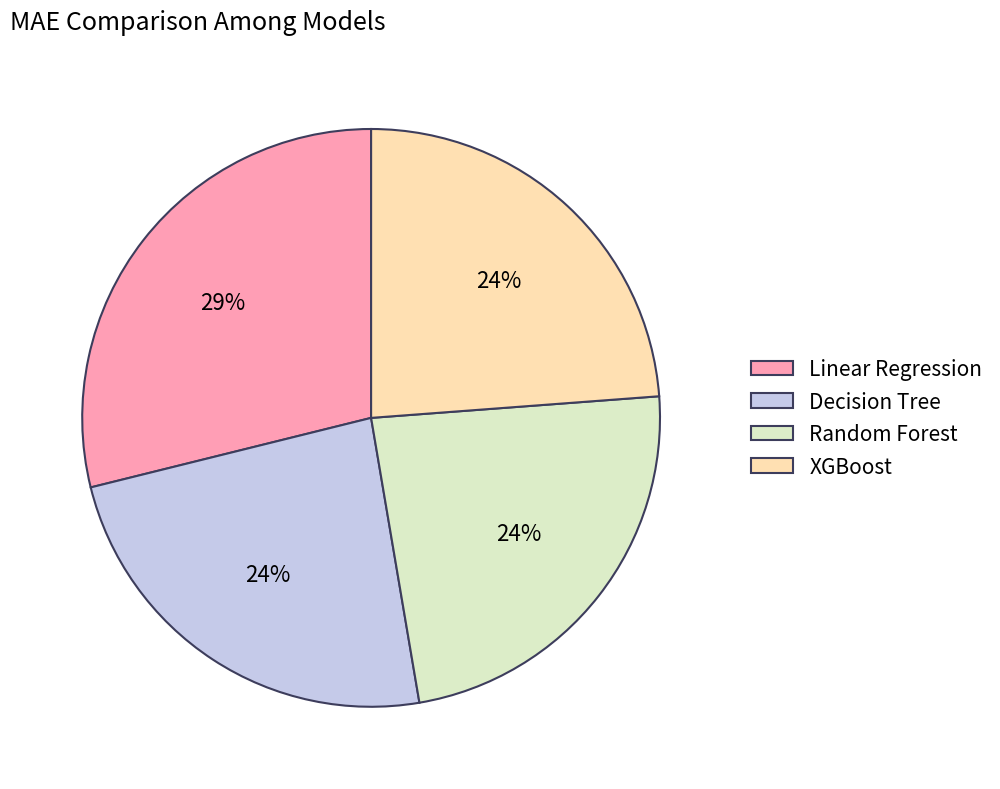

How many segments does this pie chart have?

4